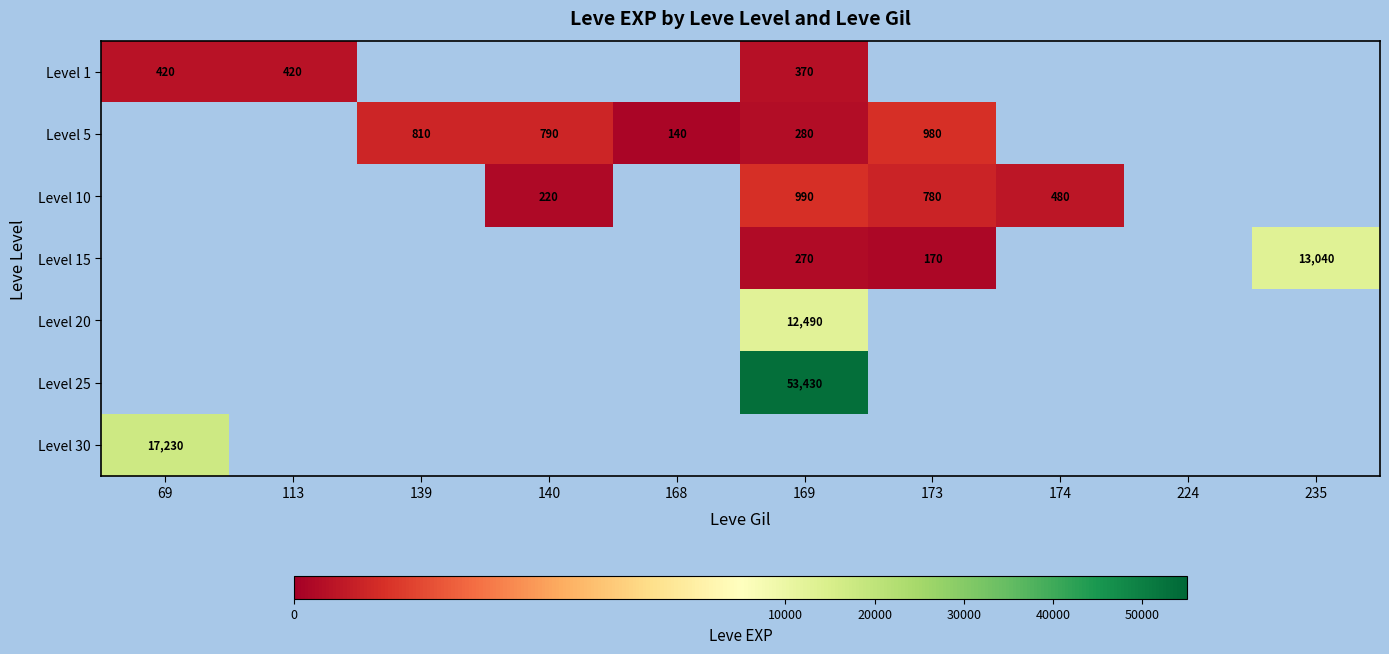

How many data points does each series have?

10